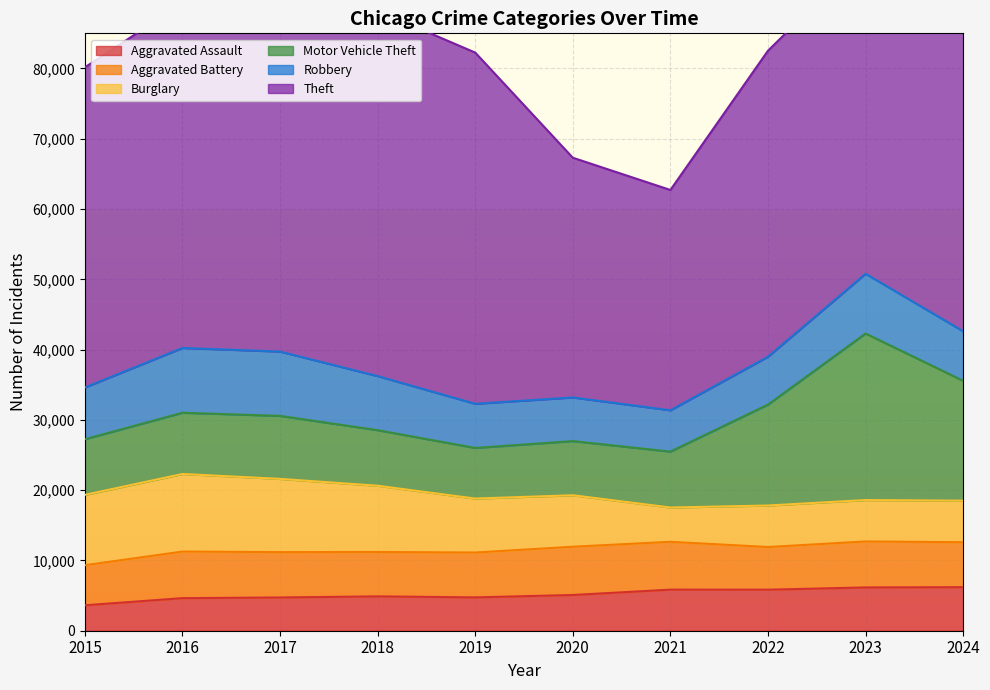

How many interior local valleys does the Motor Vehicle Theft series have?

1